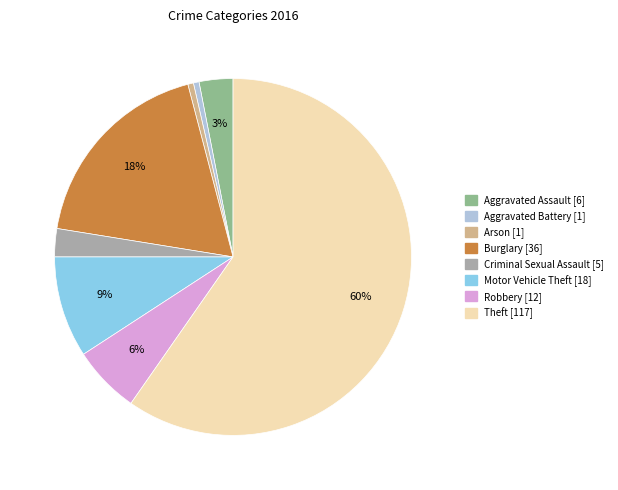

Is there any slice that represents more than half of the pie?

Yes